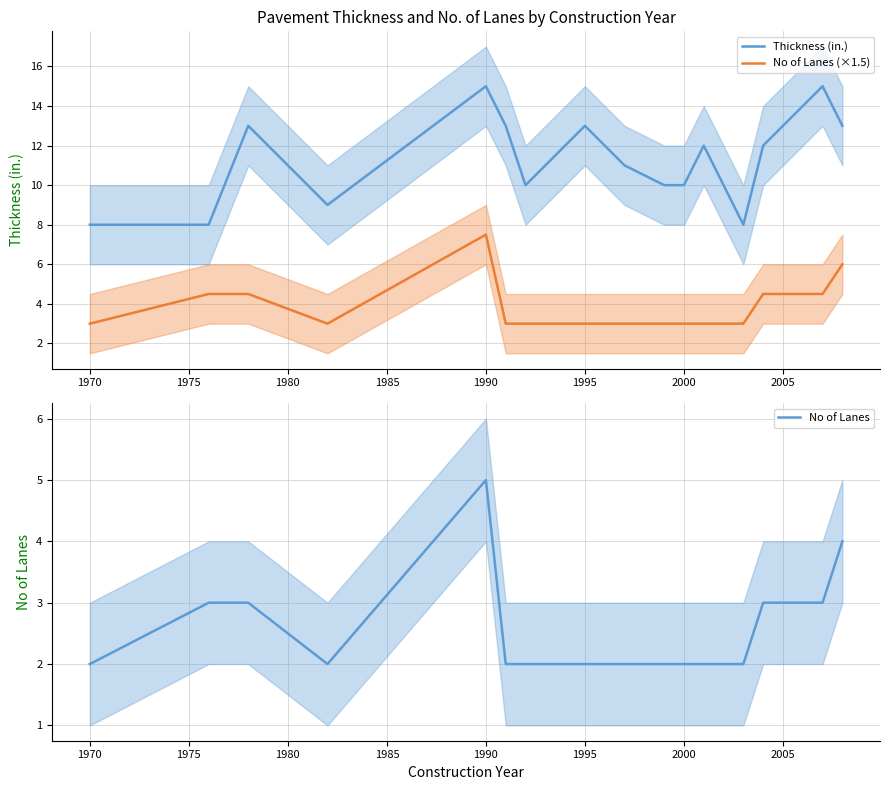

True or false: No of Lanes and No of Lanes (×1.5) cross at least once.

False